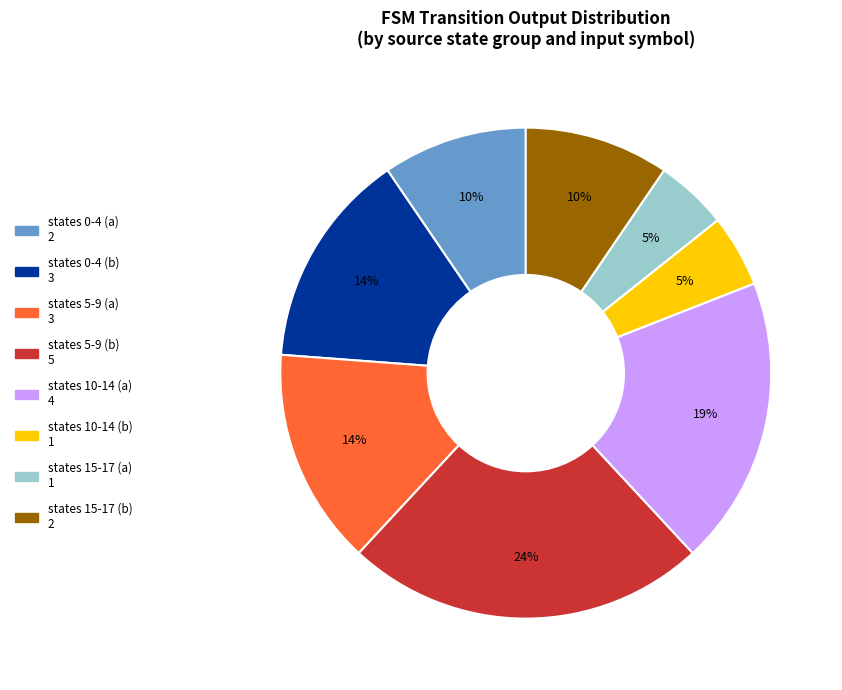

Does any single category account for the majority?

No